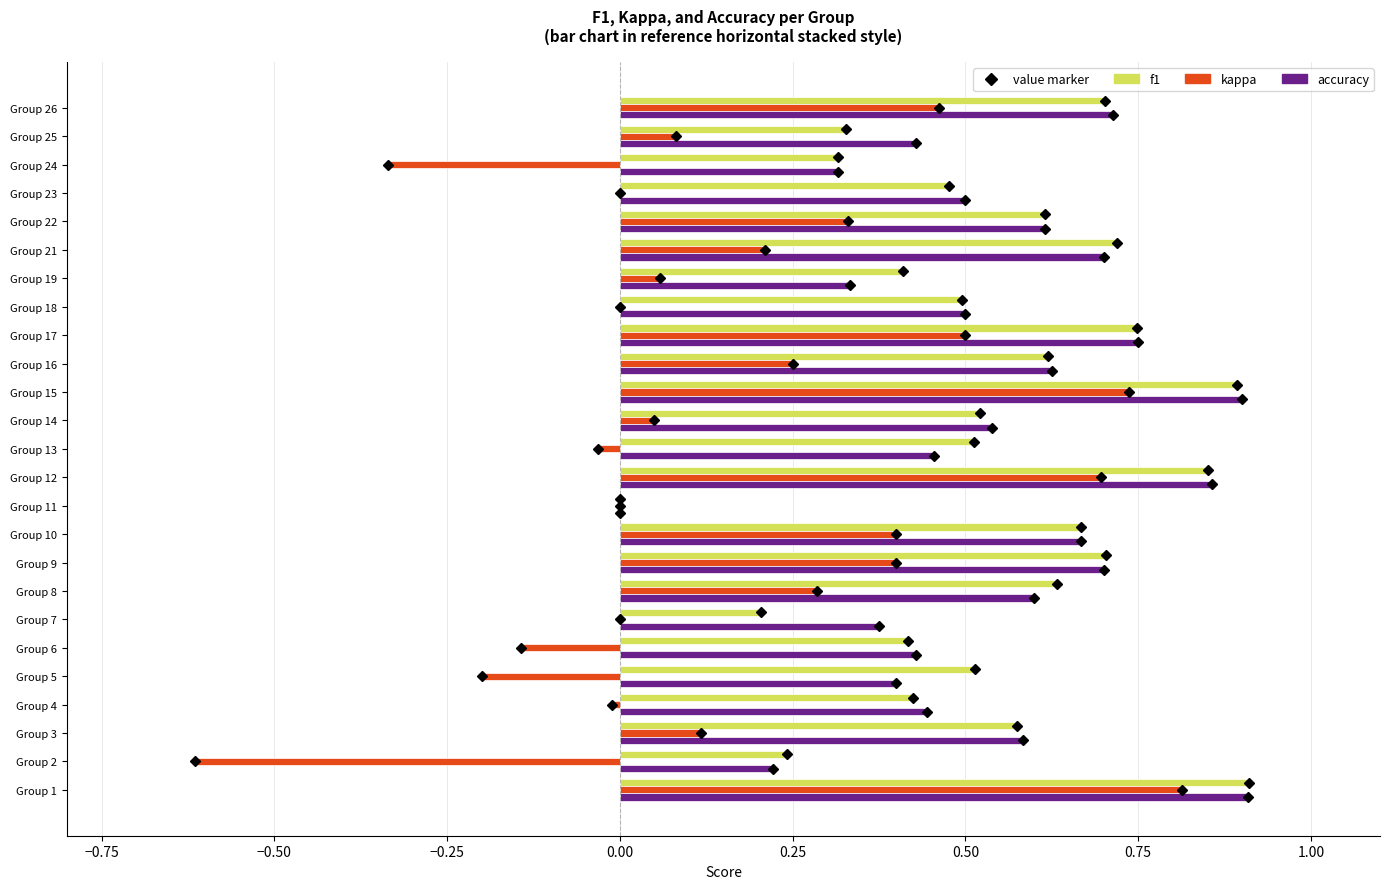

Which series has the largest range (max minus min)?

kappa